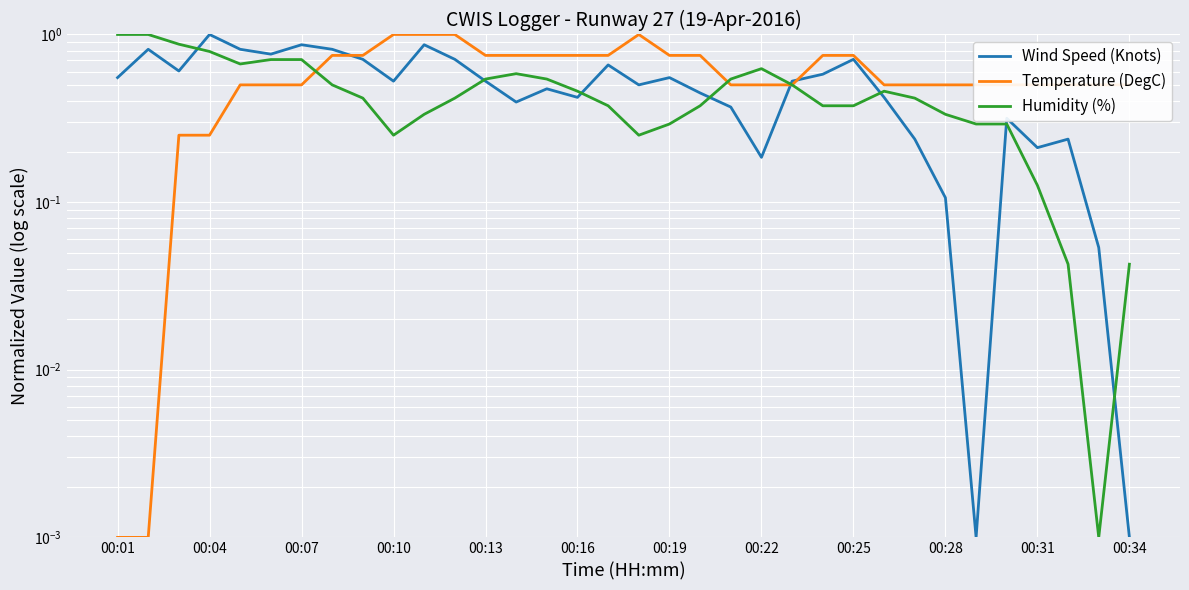

Which series has the largest total across all categories?

Temperature (DegC)